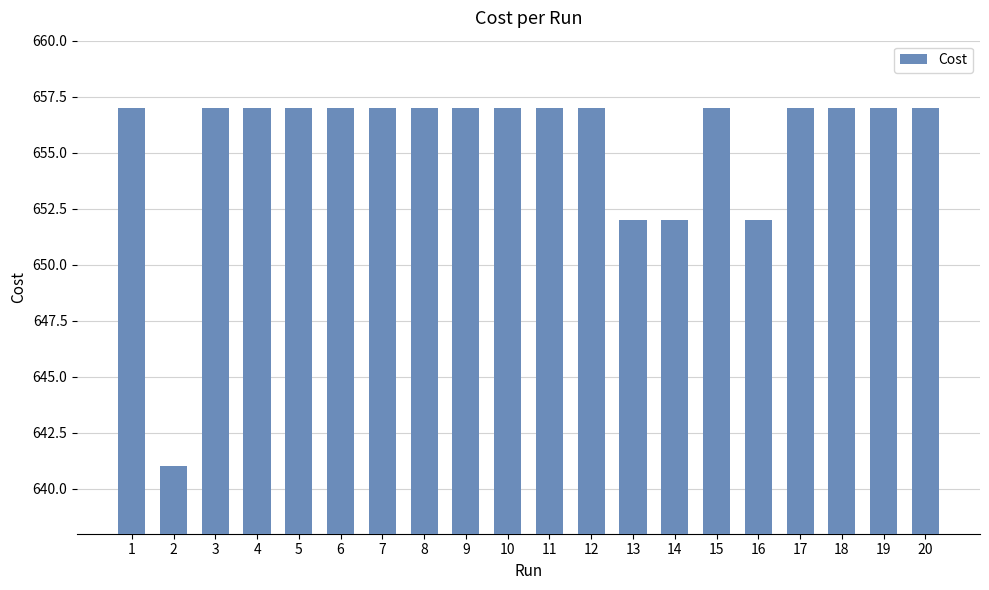

What is the smallest value displayed?

641.0